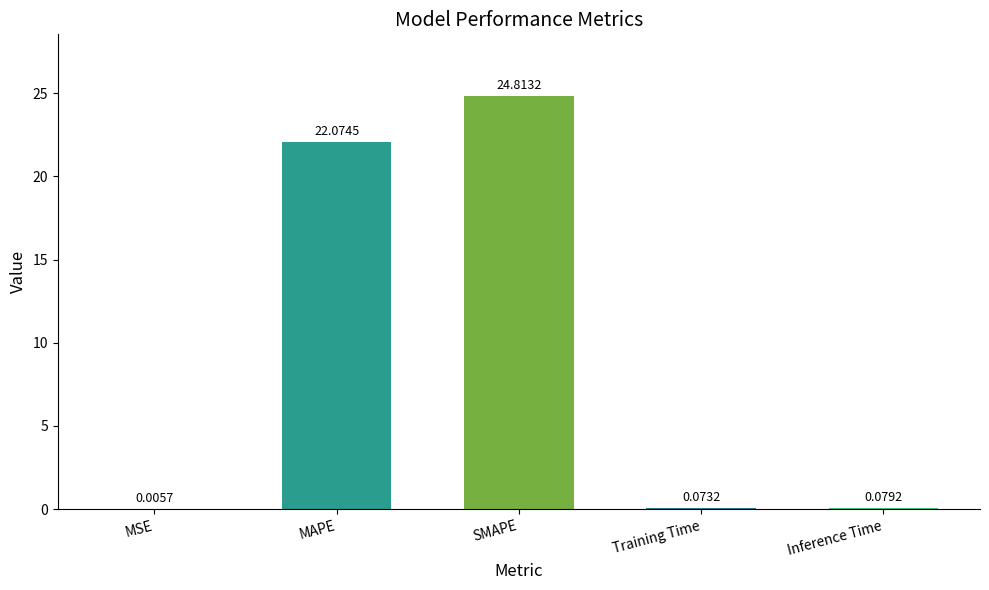

Are the bars grouped side by side (vs. stacked)?

No